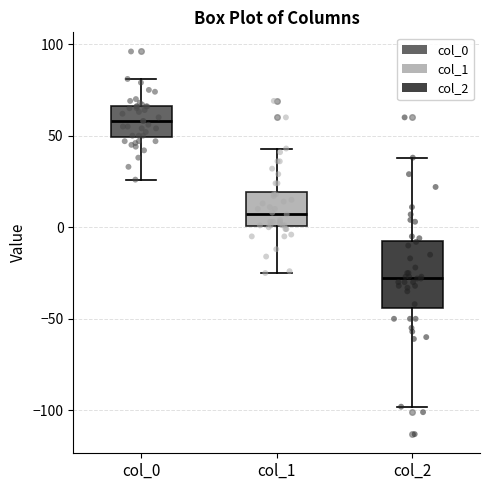

Where does the median line of the box for col_0 sit on the y-axis? The values are not printed on the chart, so give them approximately, as read against the axis.

60